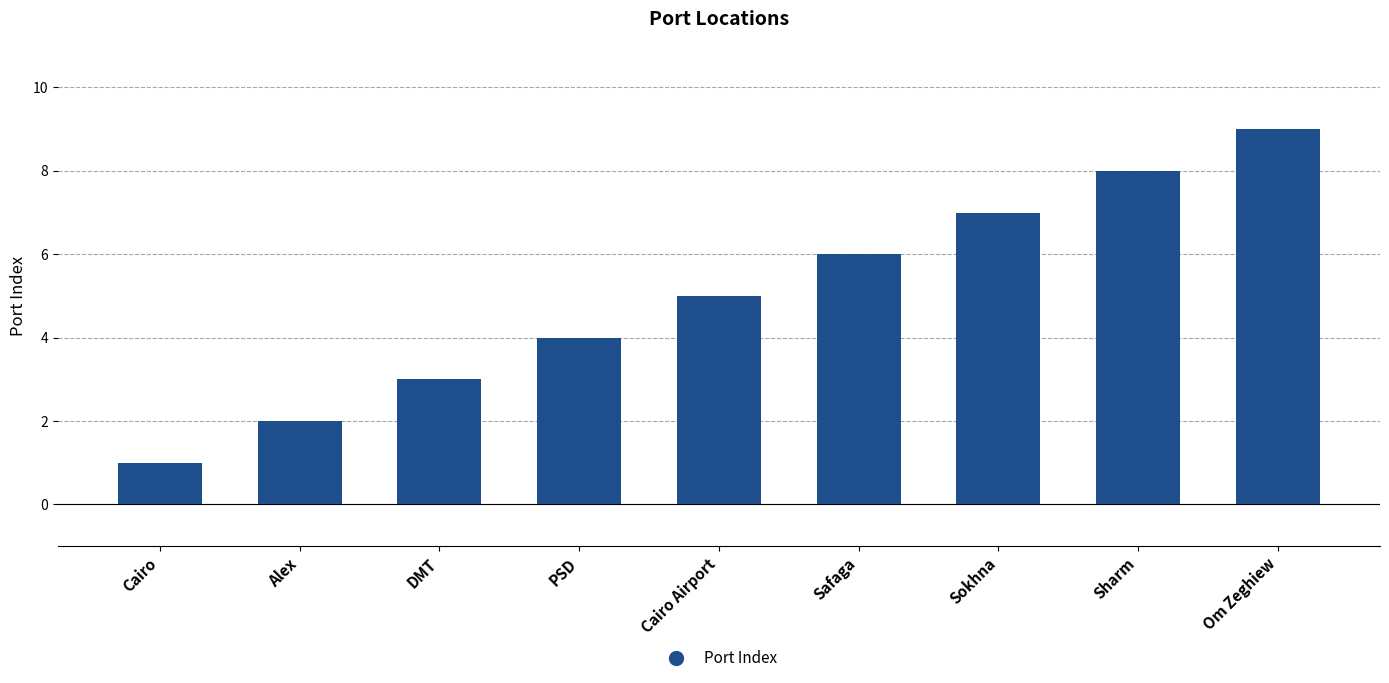

Which label corresponds to the largest value in the chart?

Om Zeghiew